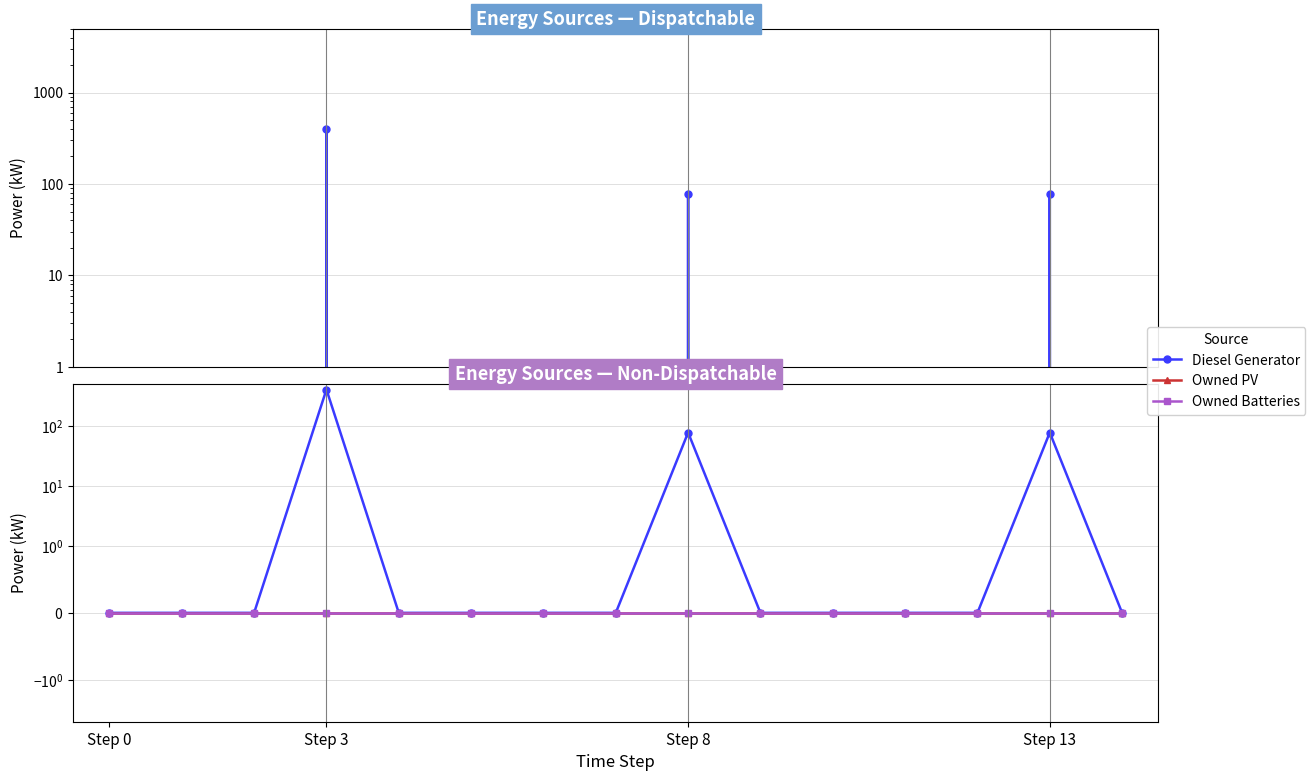

How many lines are shown in the chart?

3